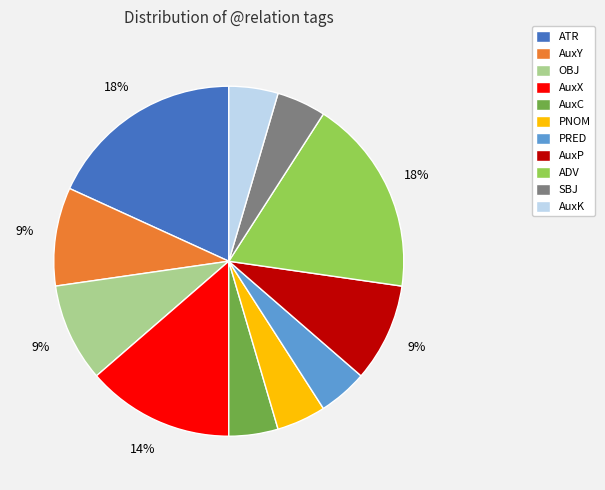

Which has a higher value, SBJ or ATR?

ATR